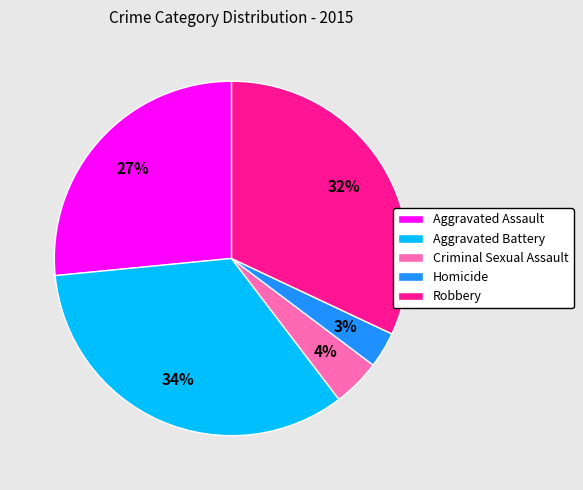

Between Robbery and Aggravated Battery, which is larger?

Aggravated Battery